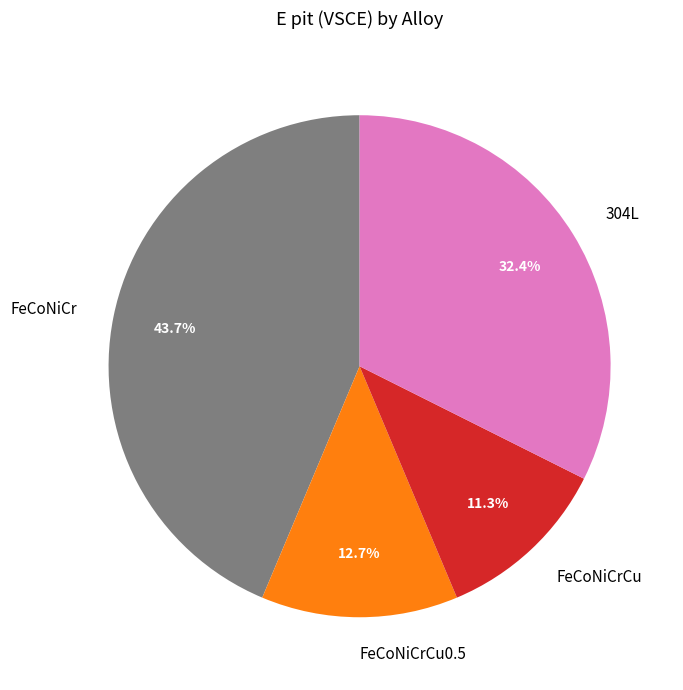

Do FeCoNiCrCu and FeCoNiCrCu0.5 together represent more than half of the pie?

No